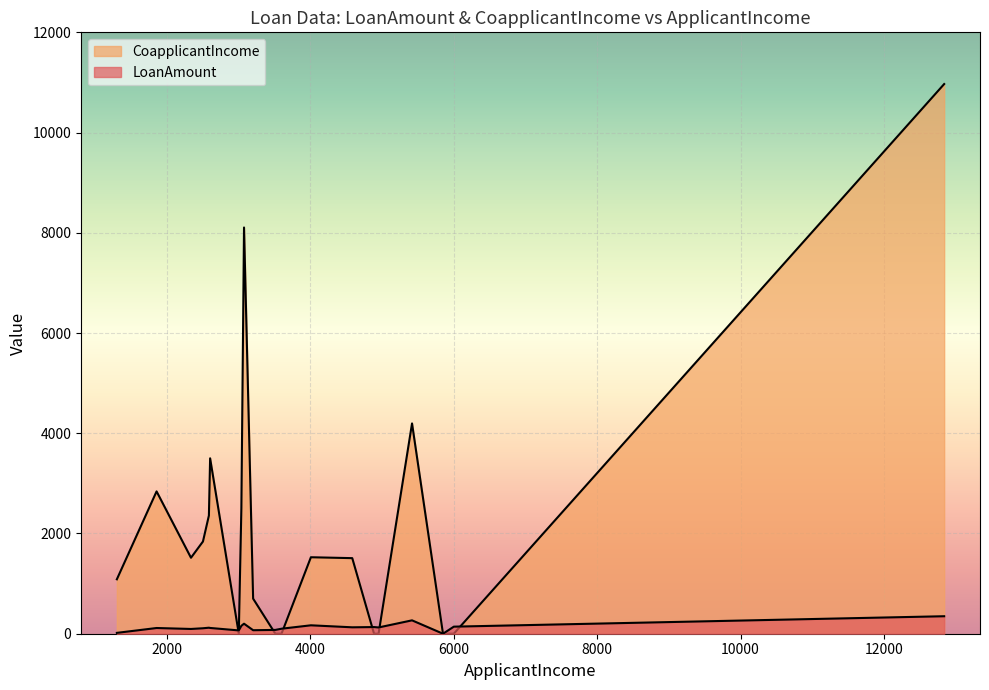

How many interior local valleys does the CoapplicantIncome series have?

5